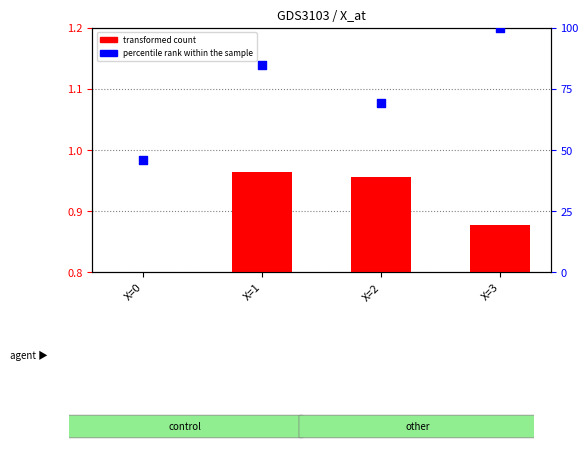

Which series has the largest total across all categories?

percentile rank within the sample